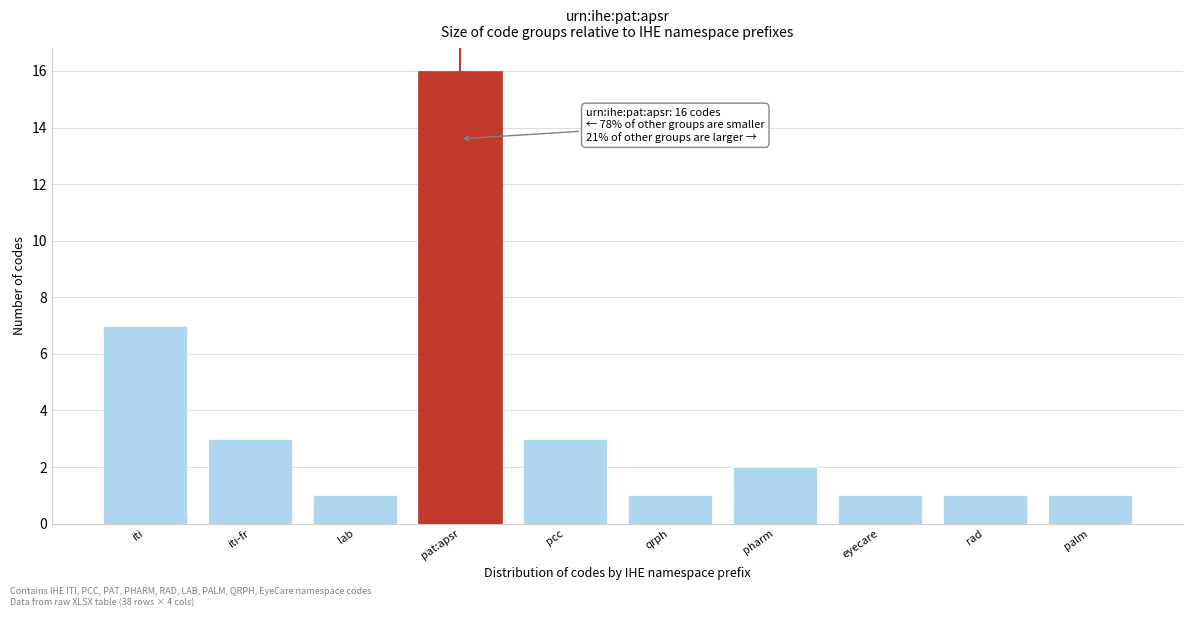

Reading left to right, extract all data points from this chart.

7	3	1	16	3	1	2	1	1	1